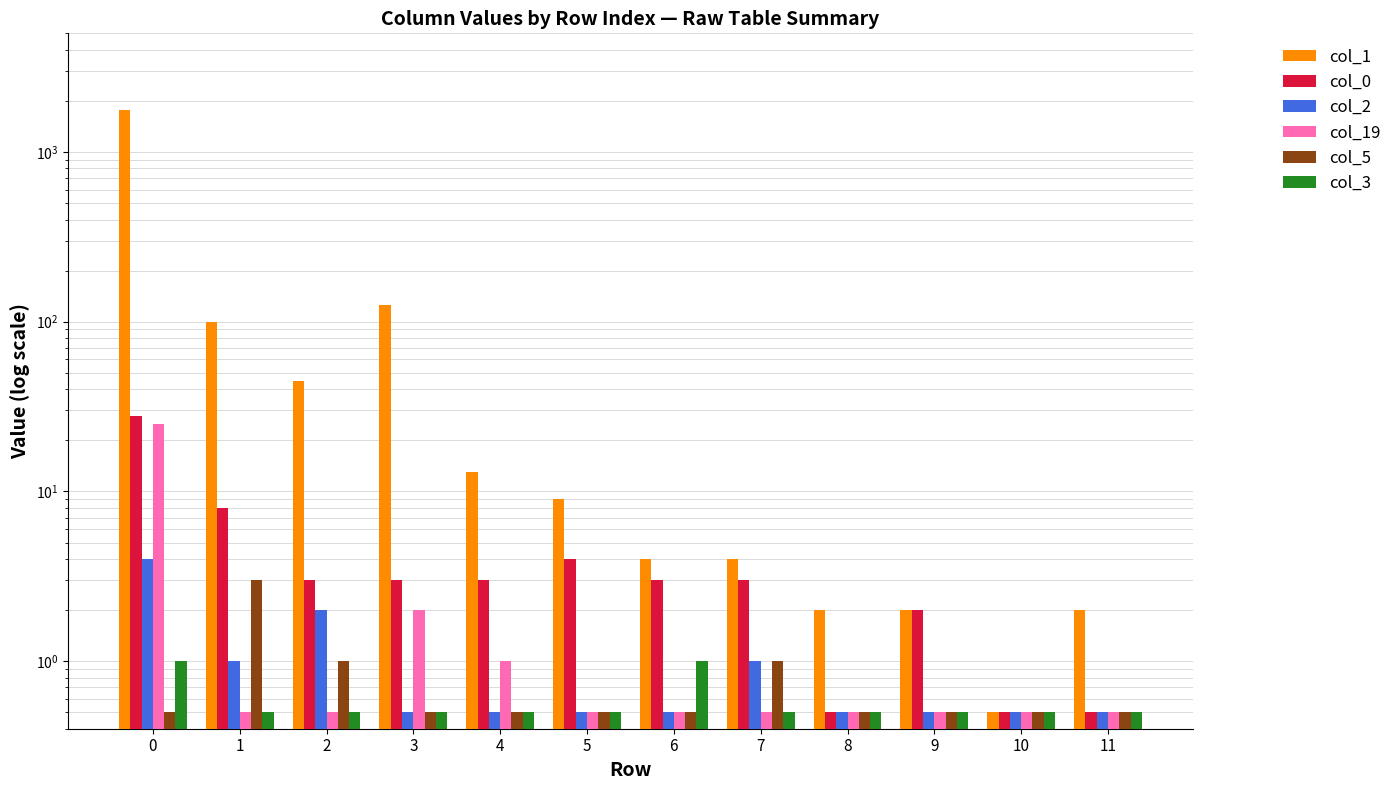

At how many categories does at least one series exceed 1649?

1